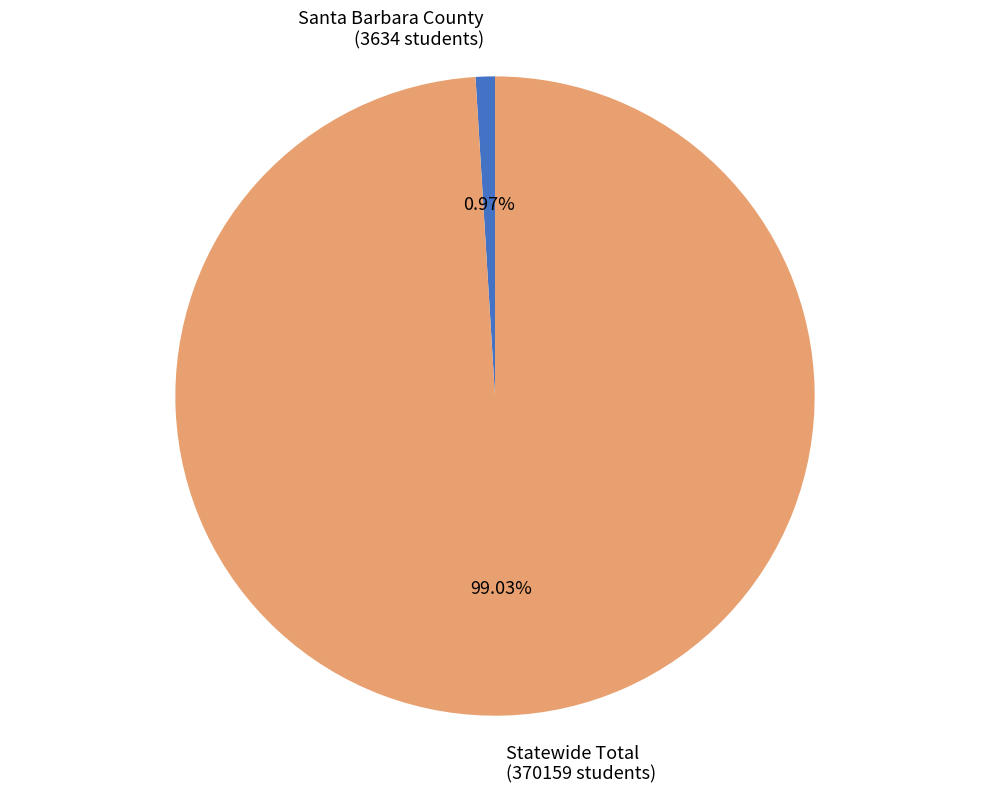

What is the ratio of the value at Statewide Total to the value at Santa Barbara County?

101.9